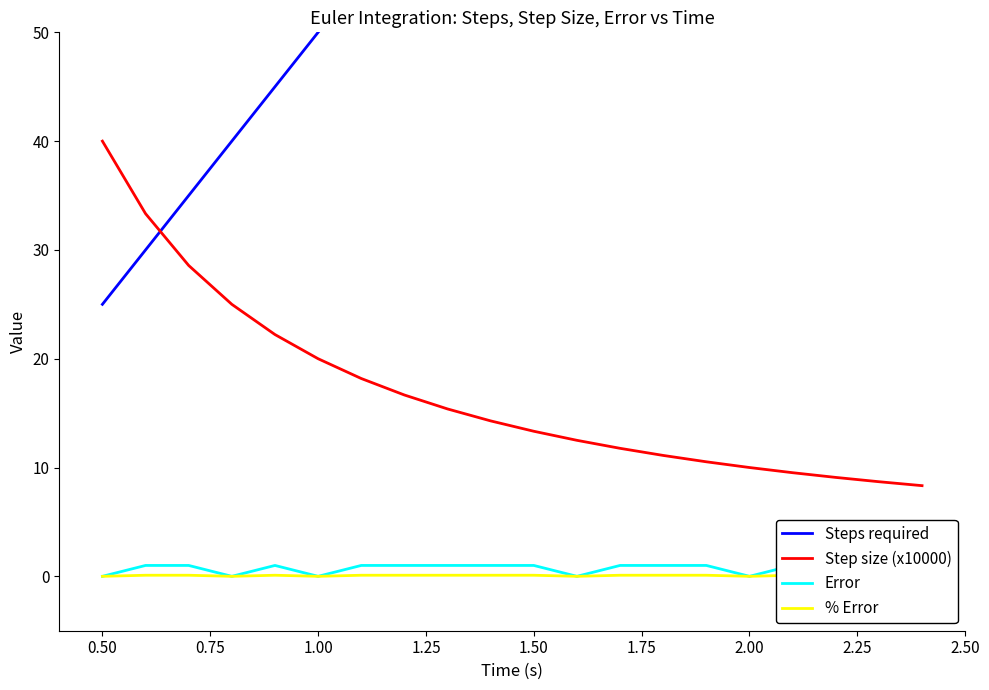

List the series in order of their peak value, highest first.

Steps required, Step size (x10000), Error, % Error